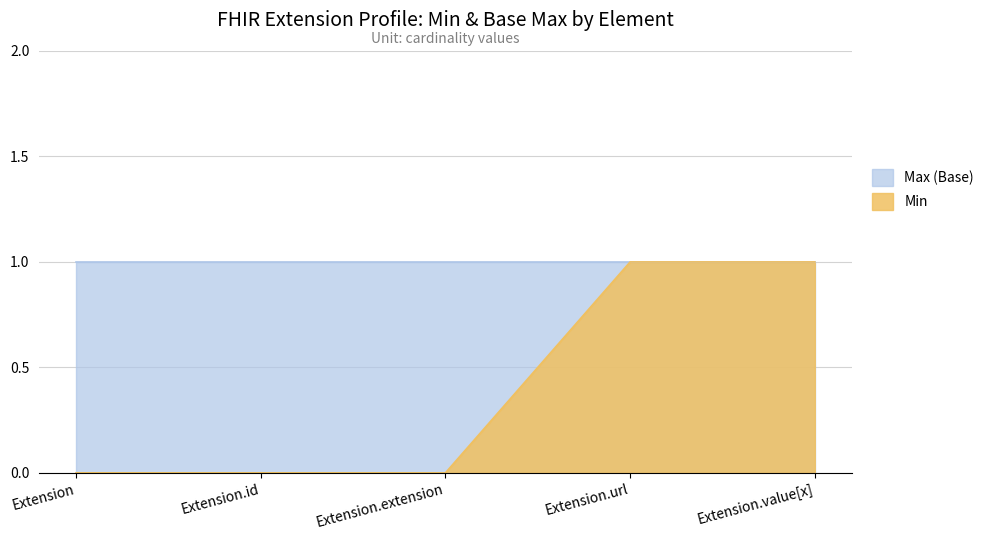

What position from the right is Extension.id?

4